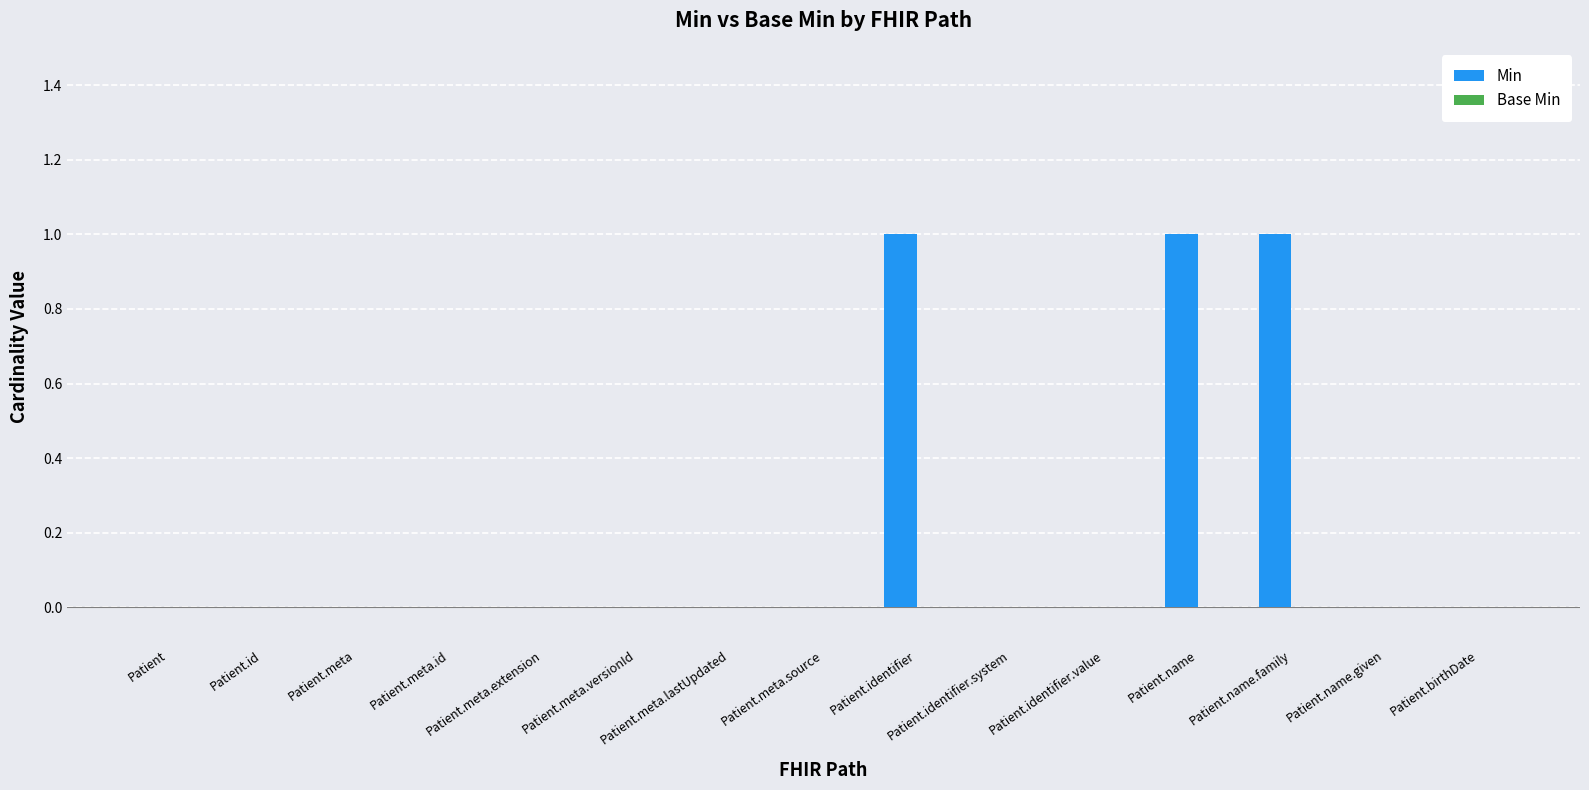

What is the sum of all values?

3